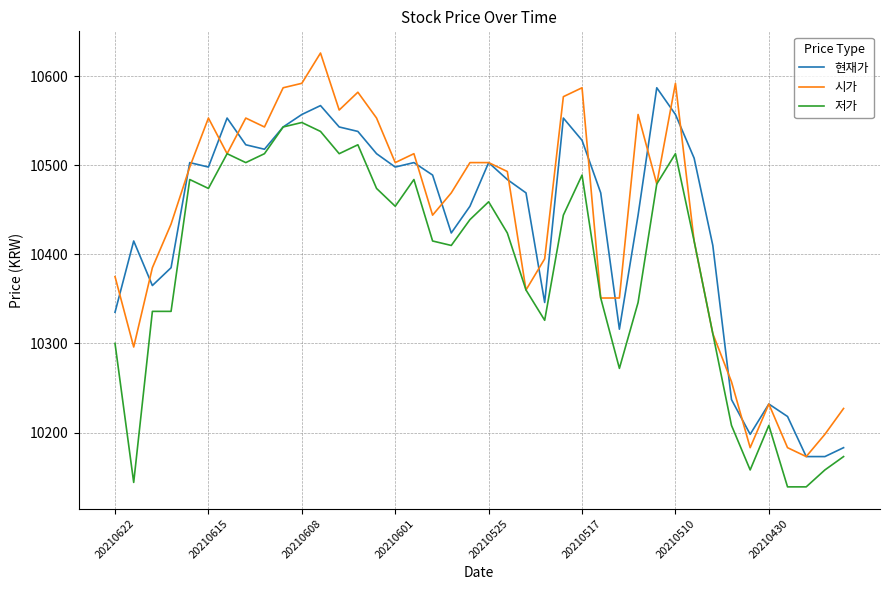

What is the highest value of the 저가 series?

10548